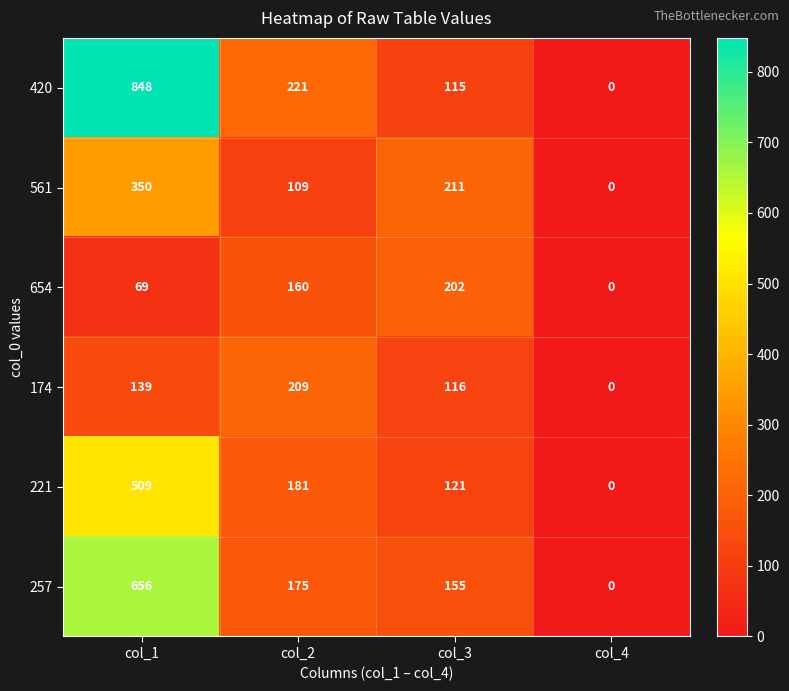

Reading right to left, extract all data points from this chart.

420: col_4=0	col_3=115	col_2=221	col_1=848
561: col_4=0	col_3=211	col_2=109	col_1=350
654: col_4=0	col_3=202	col_2=160	col_1=69
174: col_4=0	col_3=116	col_2=209	col_1=139
221: col_4=0	col_3=121	col_2=181	col_1=509
257: col_4=0	col_3=155	col_2=175	col_1=656